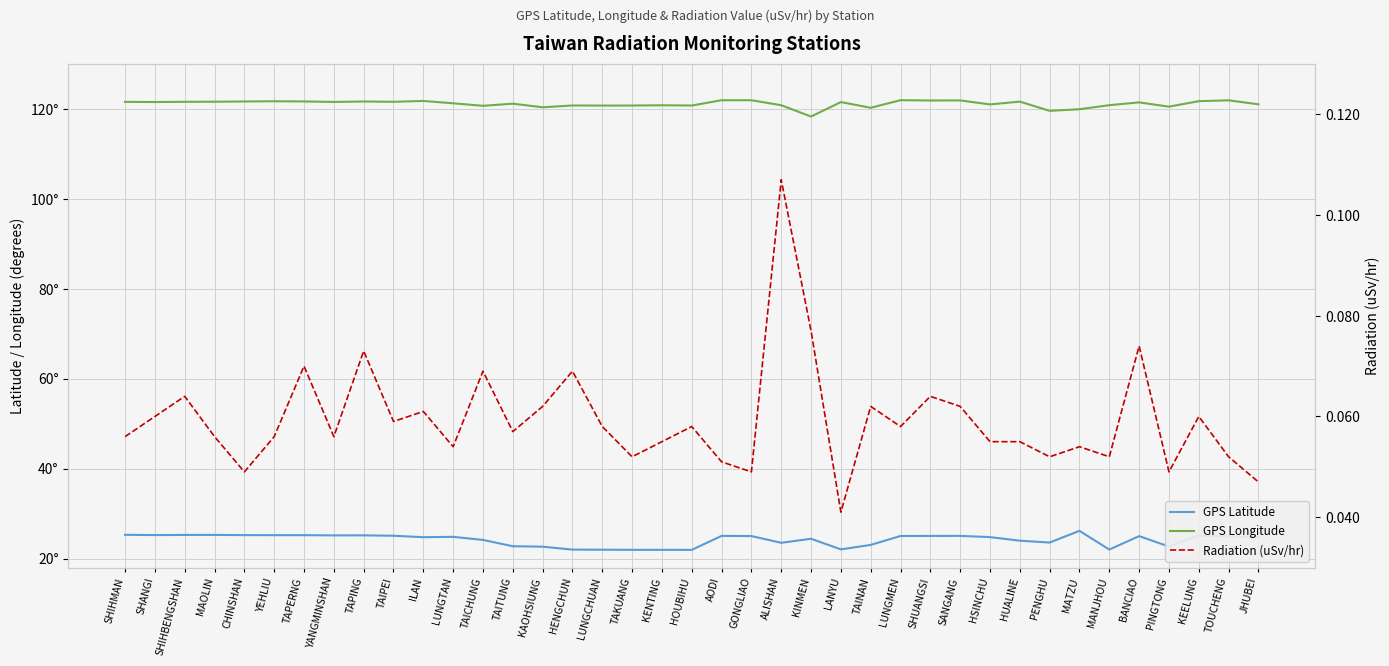

What is the total value across all series at TAPING?

146.9